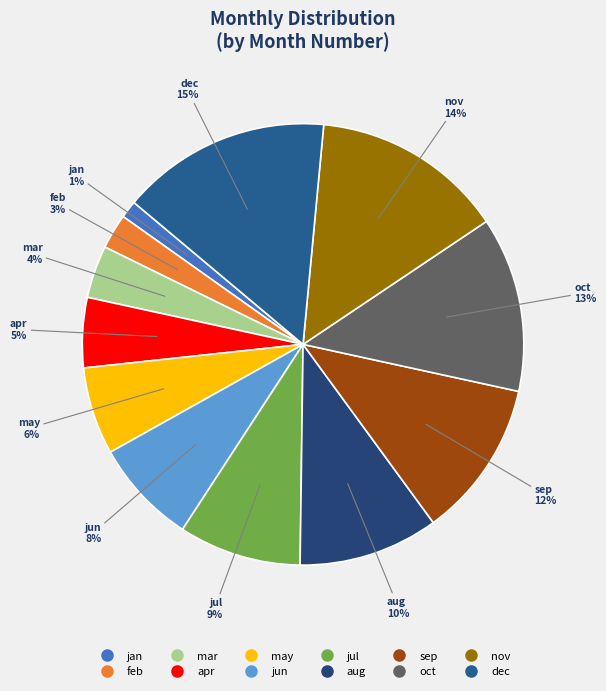

Is there any slice that represents more than half of the pie?

No